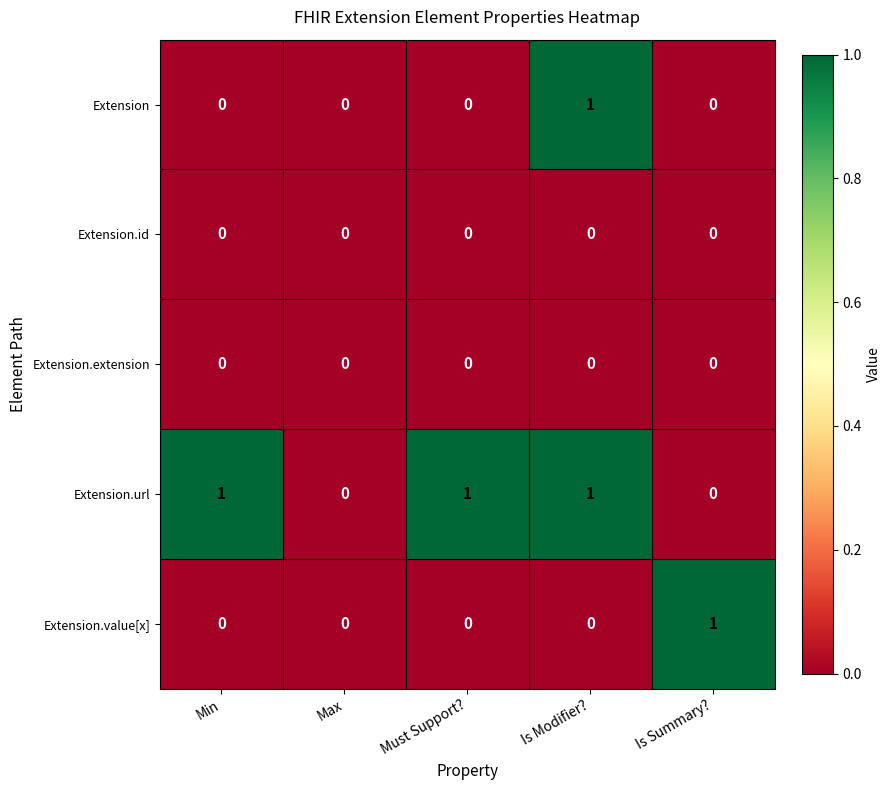

At which category is the sum across all series the highest?

Is Modifier?